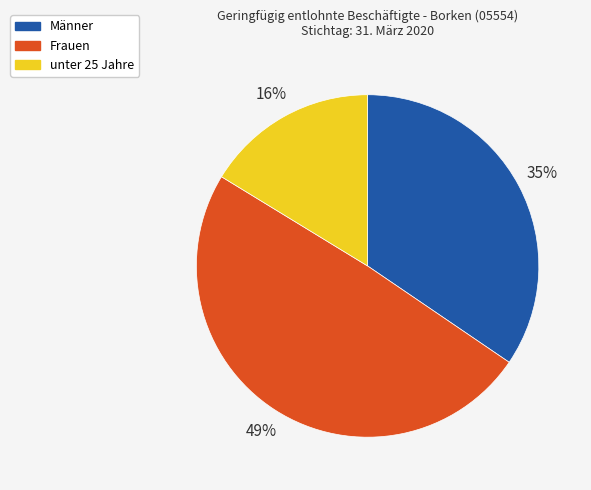

Rank the categories by value from highest to lowest.

Frauen, Männer, unter 25 Jahre